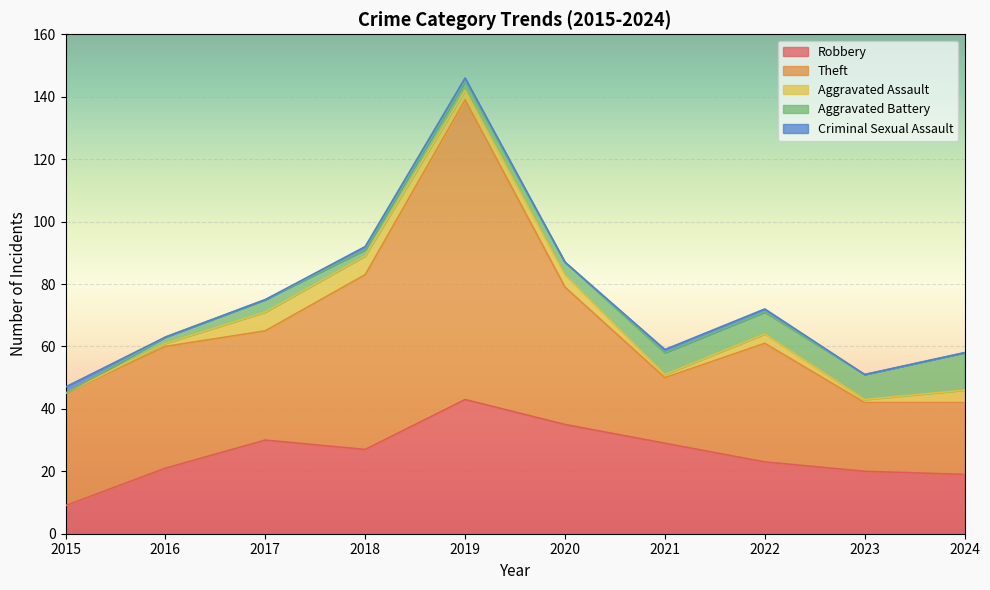

The Aggravated Battery series shows 5 at 2023. True or false?

False